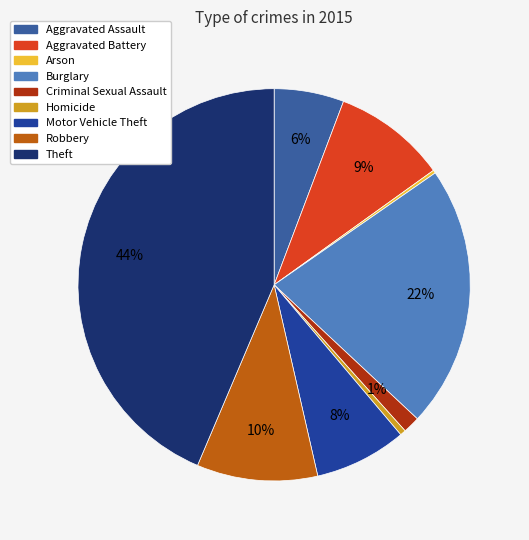

What is the largest slice in the pie chart?

Theft